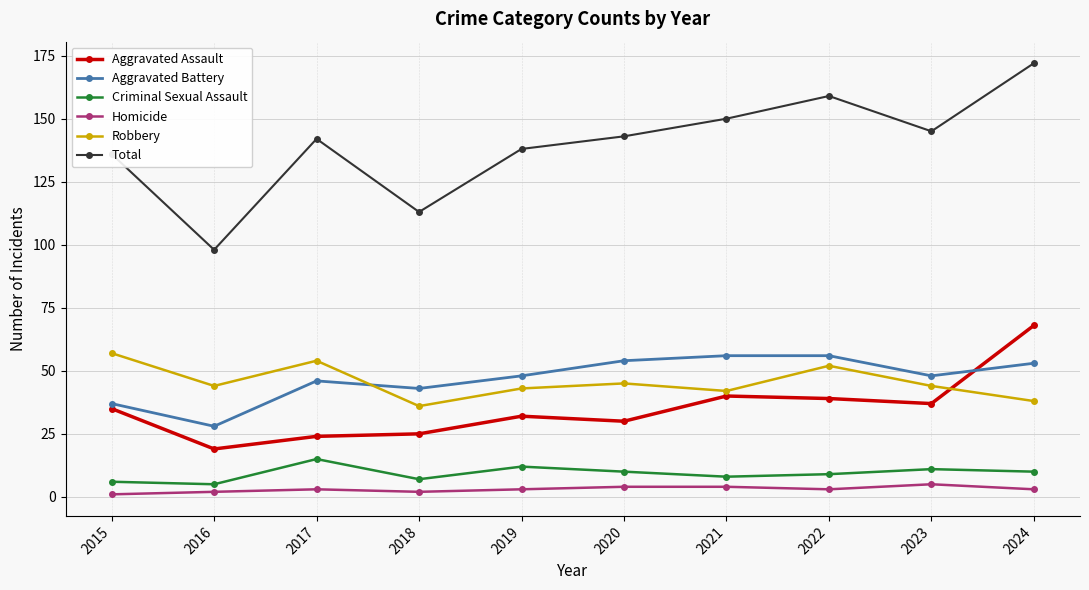

What is the sum of all Total values?

1396